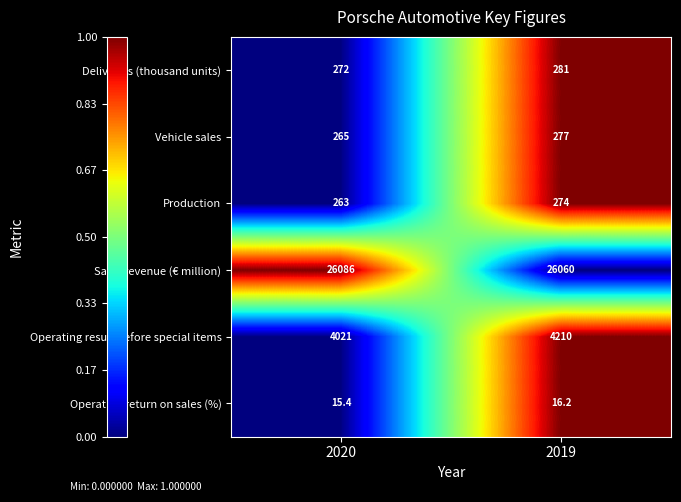

The Deliveries (thousand units) series shows 281.0 at 2019. True or false?

True